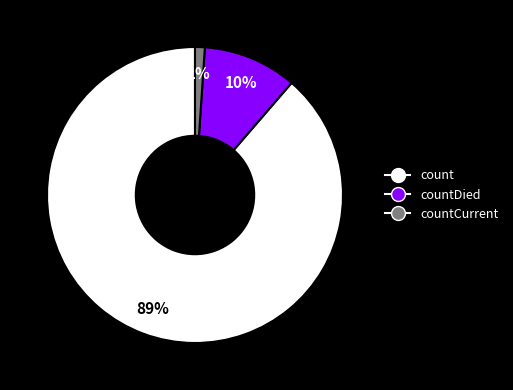

To the nearest percent, what is the difference between the largest and smallest slice percentages?

88%